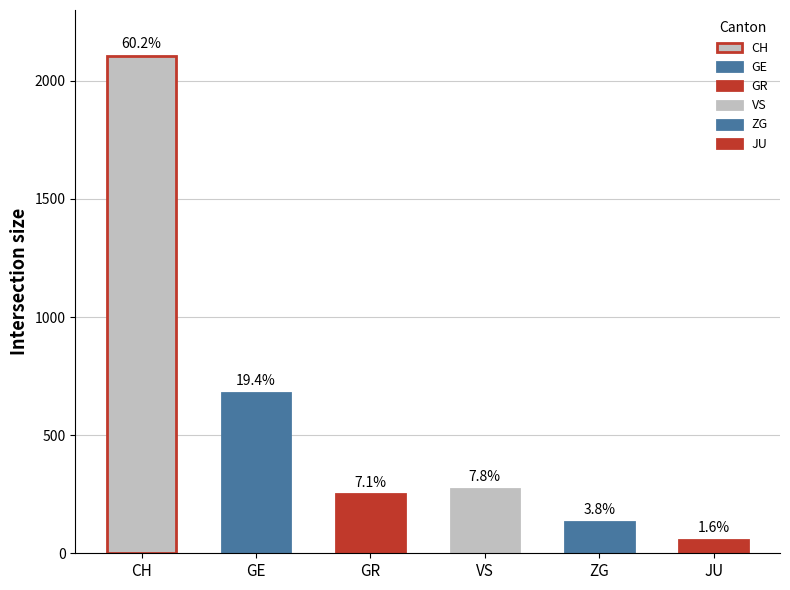

Reading left to right, what are all the values shown in this chart?

CH=2106	GE=680	GR=249	VS=274	ZG=133	JU=56